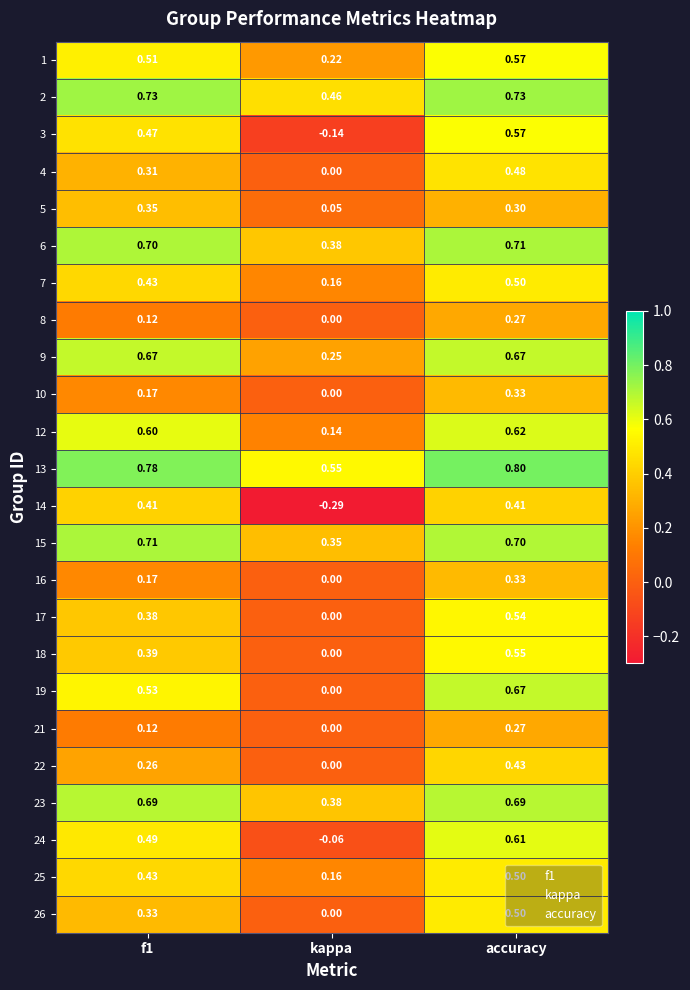

Which series has the widest spread of values?

3